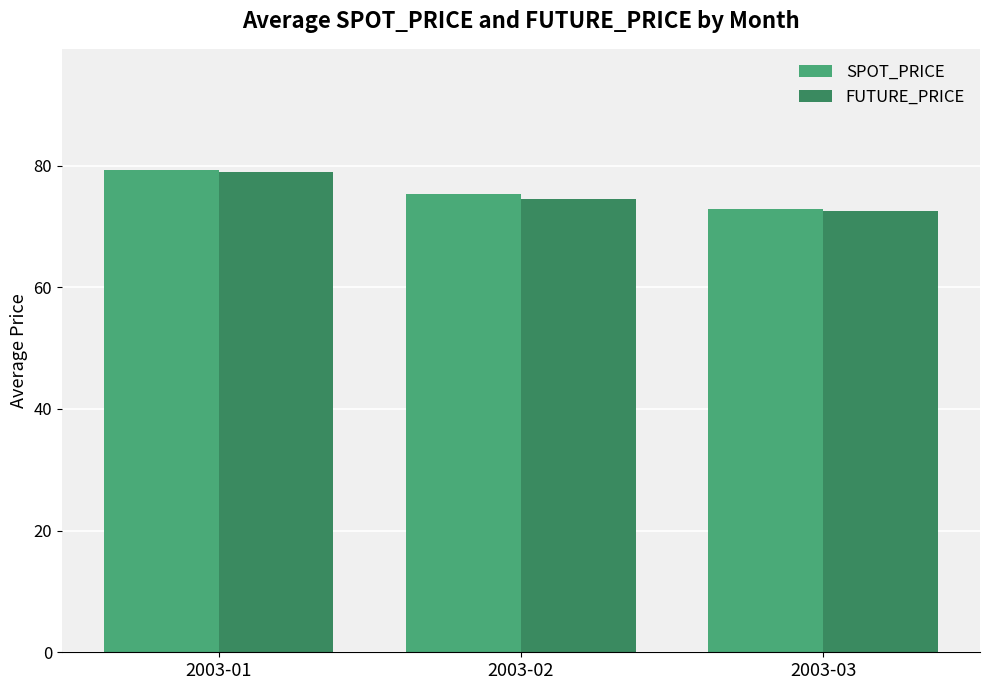

Rank the categories by SPOT_PRICE value from highest to lowest.

2003-01, 2003-02, 2003-03